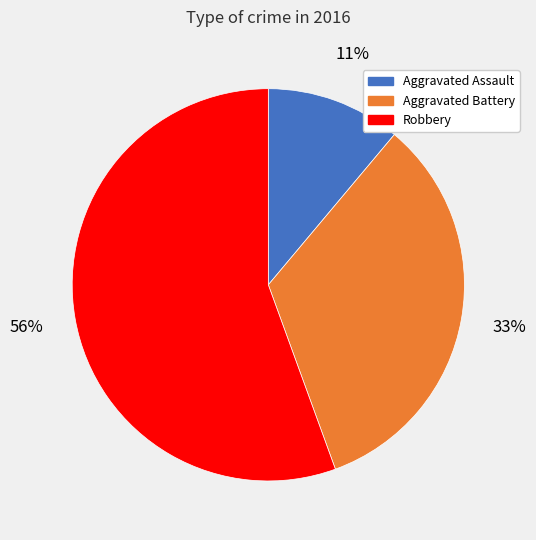

To the nearest percent, what is the average slice percentage?

33%